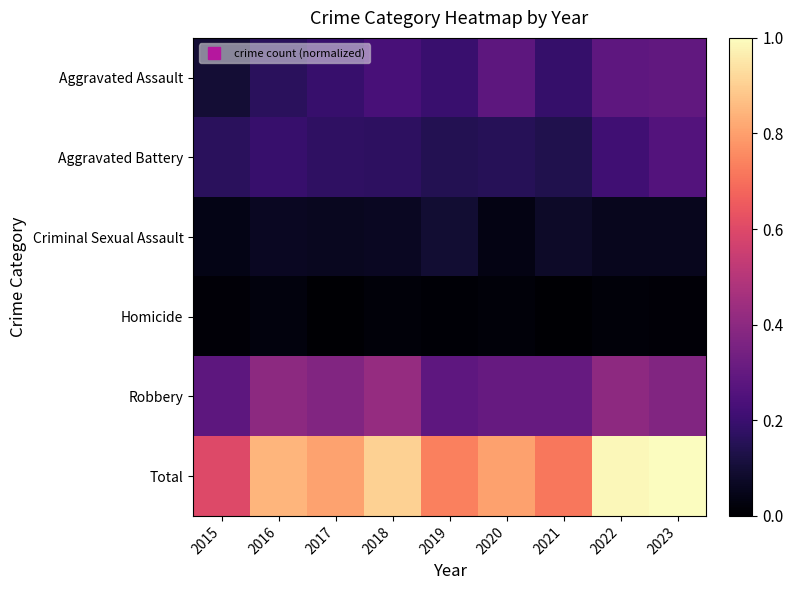

Reading right to left, list all the values displayed in this chart.

Aggravated Assault: 2023=0.3	2022=0.3	2021=0.2	2020=0.3	2019=0.2	2018=0.2	2017=0.2	2016=0.2	2015=0.1
Aggravated Battery: 2023=0.3	2022=0.2	2021=0.1	2020=0.2	2019=0.1	2018=0.2	2017=0.2	2016=0.2	2015=0.2
Criminal Sexual Assault: 2023=0.1	2022=0.1	2021=0.1	2020=0.0	2019=0.1	2018=0.1	2017=0.1	2016=0.1	2015=0.0
Homicide: 2023=0.0	2022=0.0	2021=0.0	2020=0.0	2019=0.0	2018=0.0	2017=0.0	2016=0.0	2015=0.0
Robbery: 2023=0.4	2022=0.4	2021=0.3	2020=0.3	2019=0.3	2018=0.4	2017=0.4	2016=0.4	2015=0.3
Total: 2023=1.0	2022=1.0	2021=0.7	2020=0.8	2019=0.7	2018=0.9	2017=0.8	2016=0.8	2015=0.6